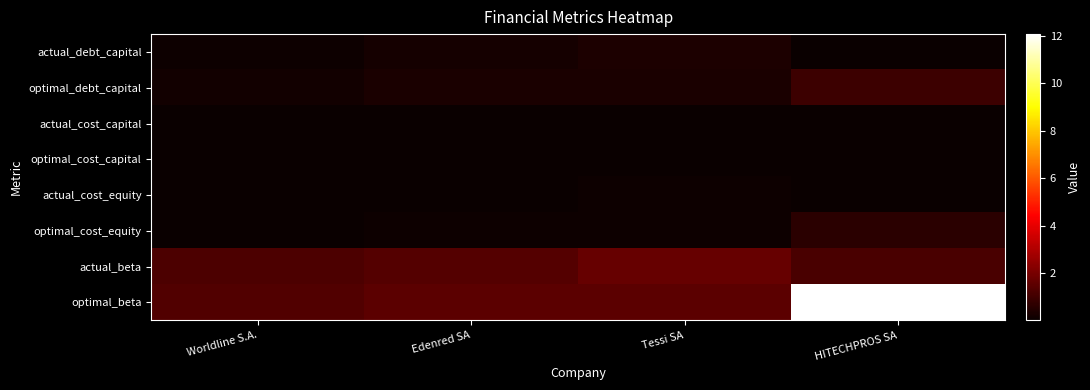

At how many categories does at least one series exceed 5?

1